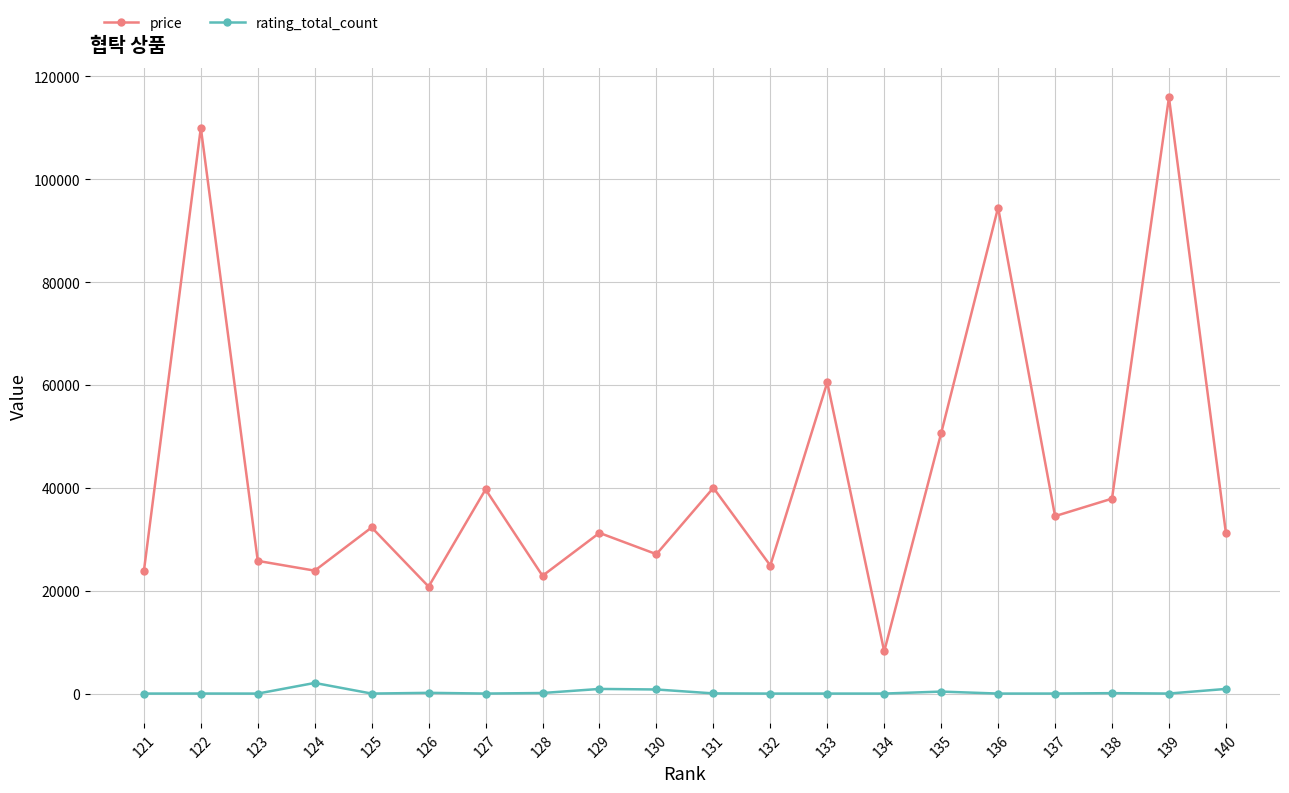

What is the sum of all rating_total_count values?

5479